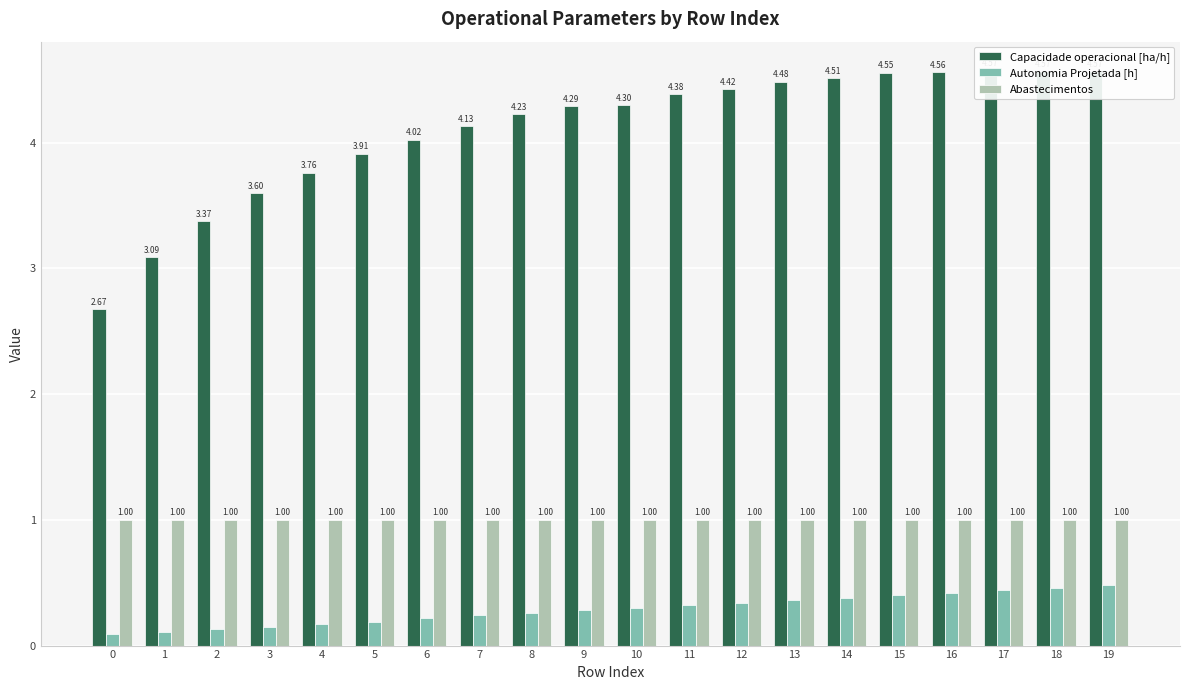

True or false: Capacidade operacional [ha/h] has a value of 7.0 at 6.

False